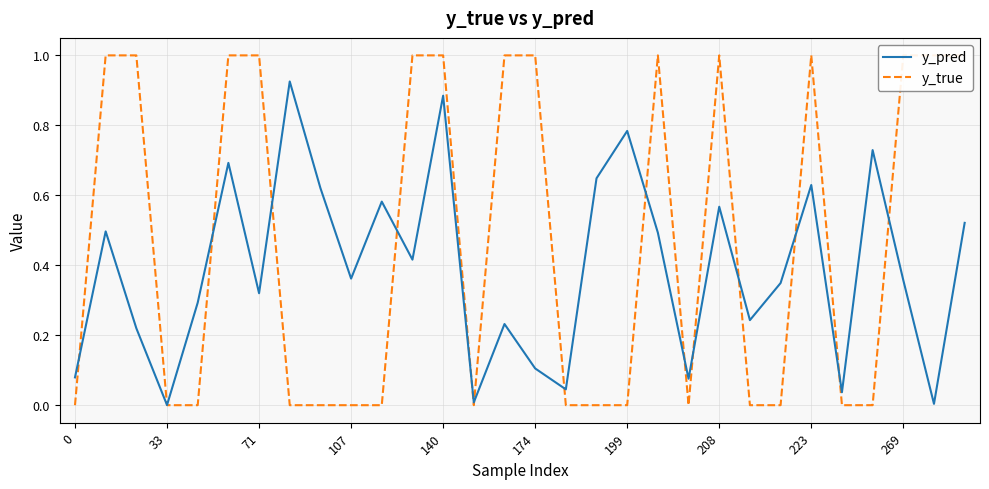

True or false: y_pred has a value of 0.2 at 269.

False